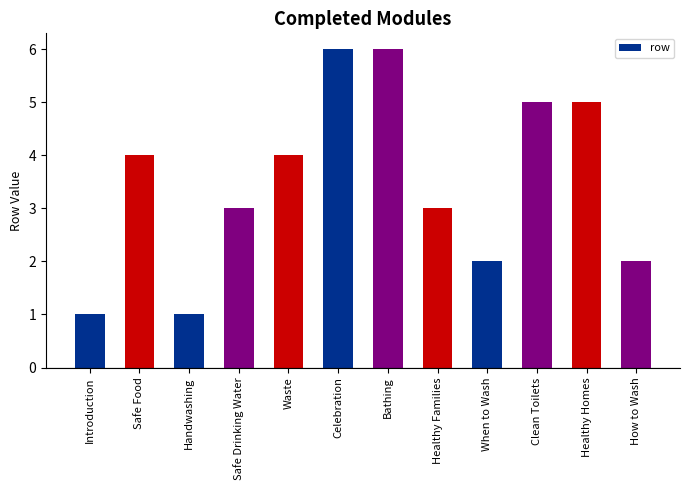

How many categories are shown in the chart?

12